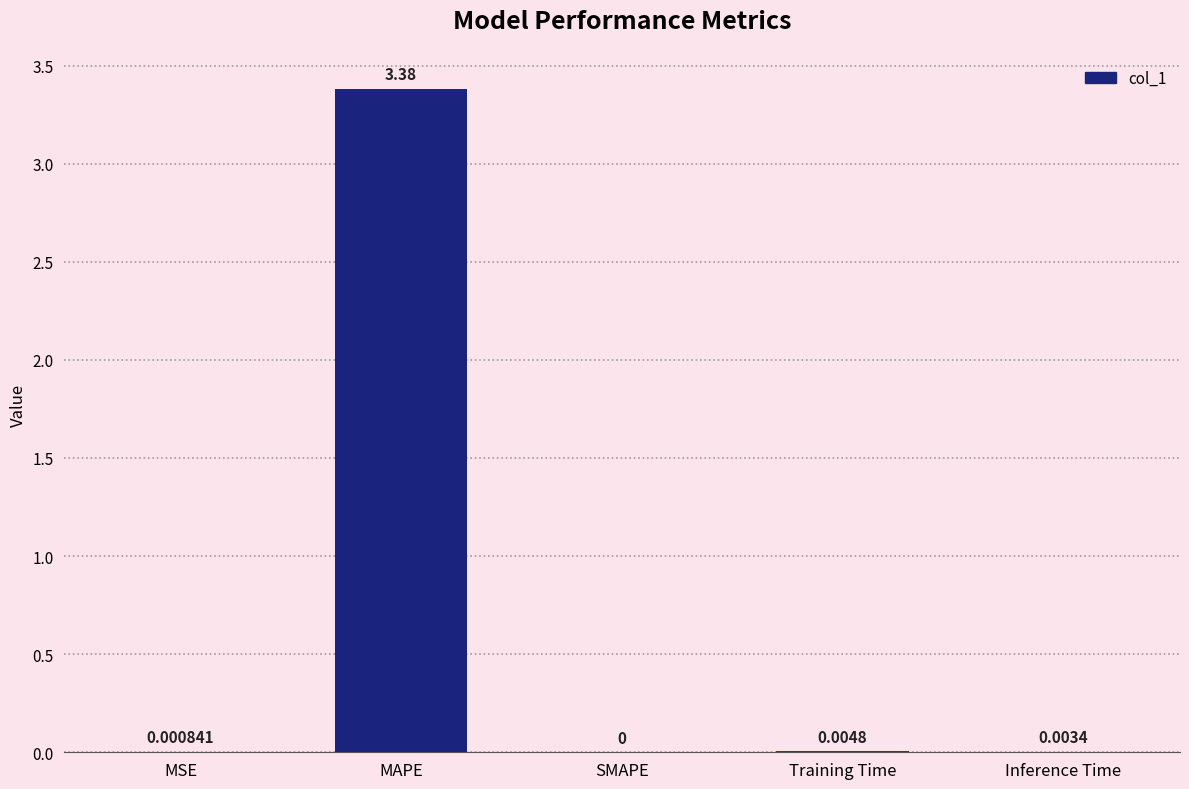

Which has a higher value, Training Time or SMAPE?

Training Time